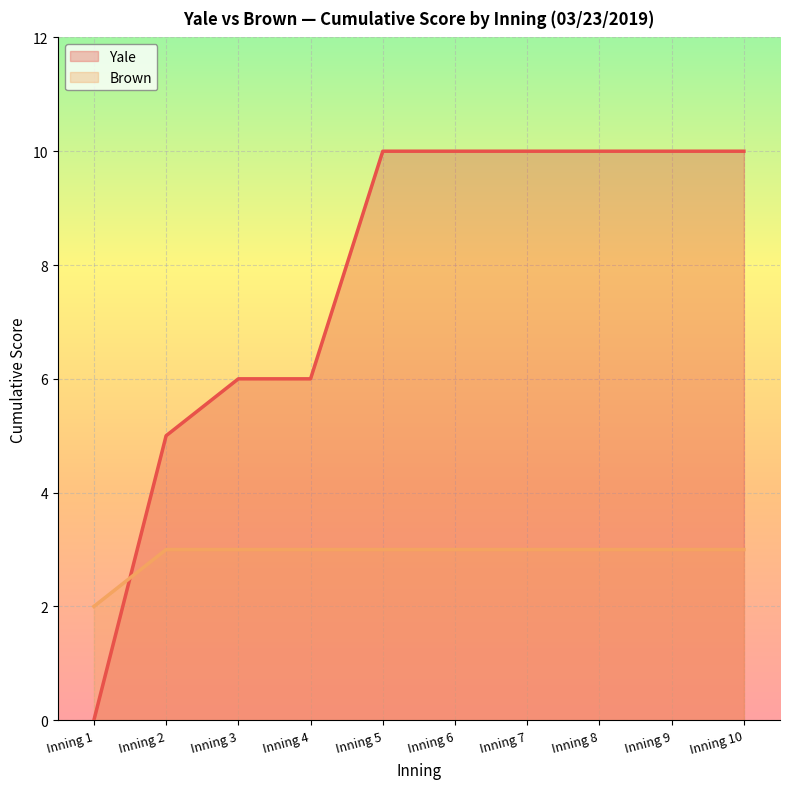

True or false: Yale has a value of 6 at Inning 4.

True